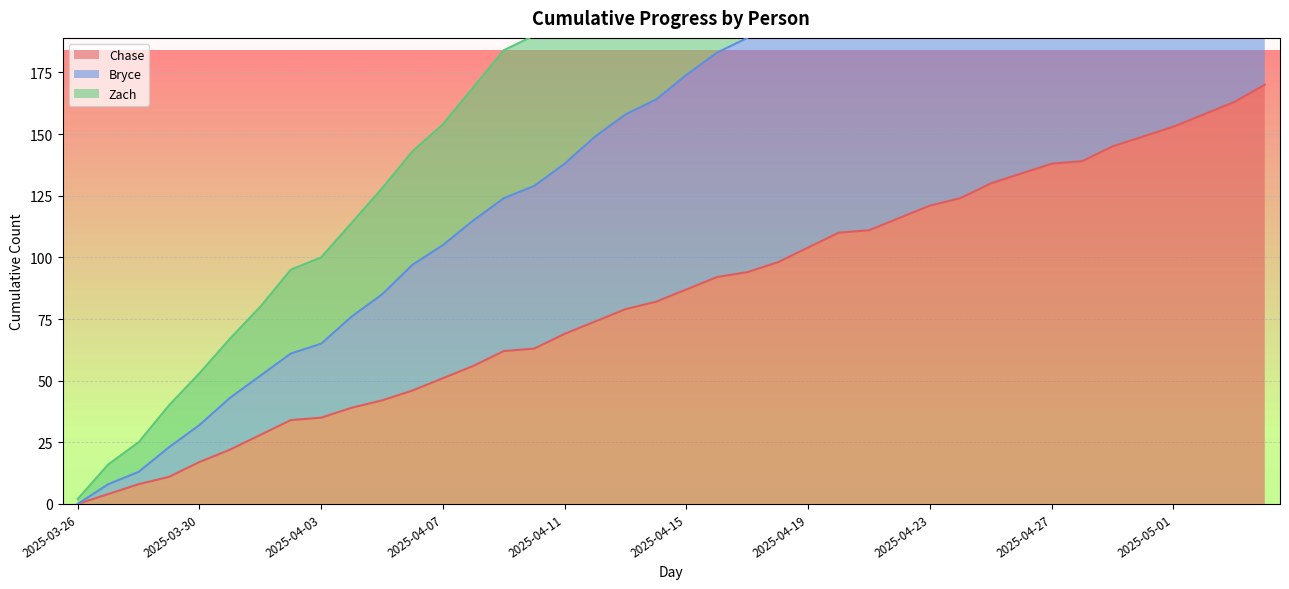

What is the greatest value displayed?

514